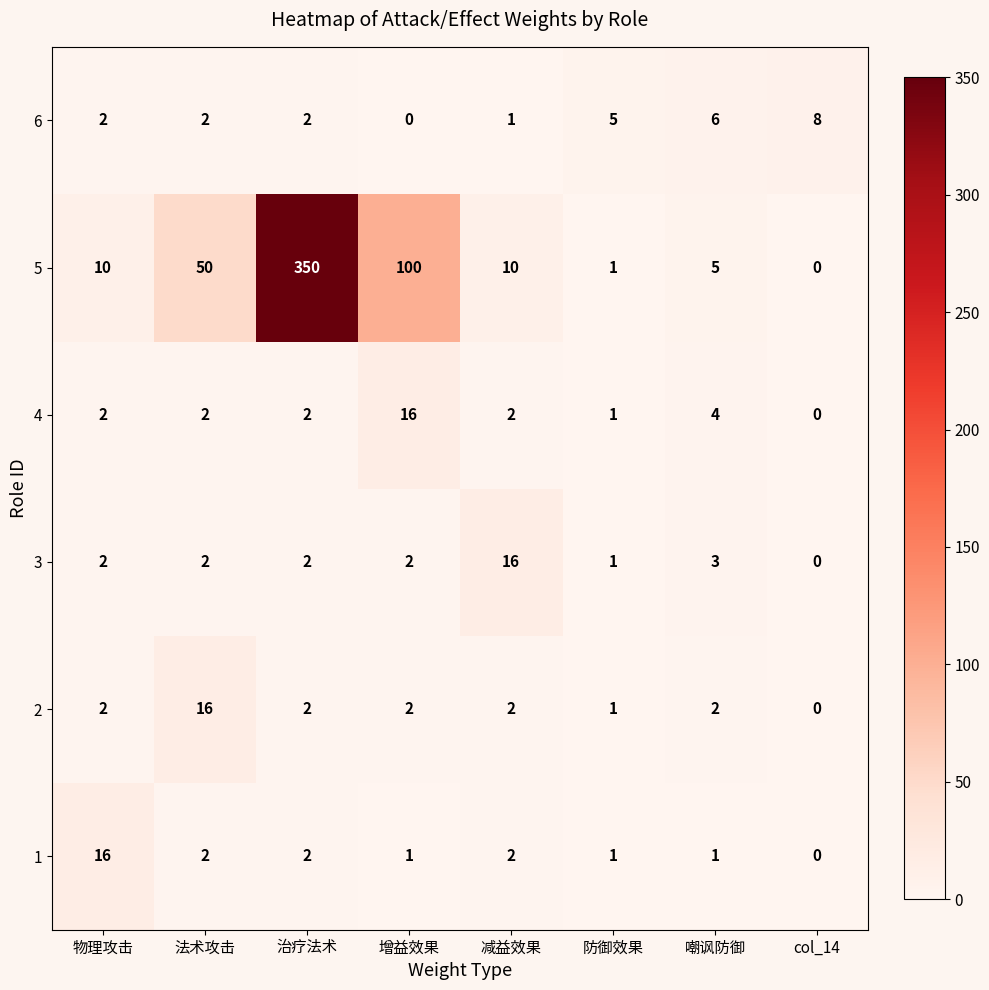

At 嘲讽防御, list the series in order from smallest to largest.

1, 2, 3, 4, 5, 6